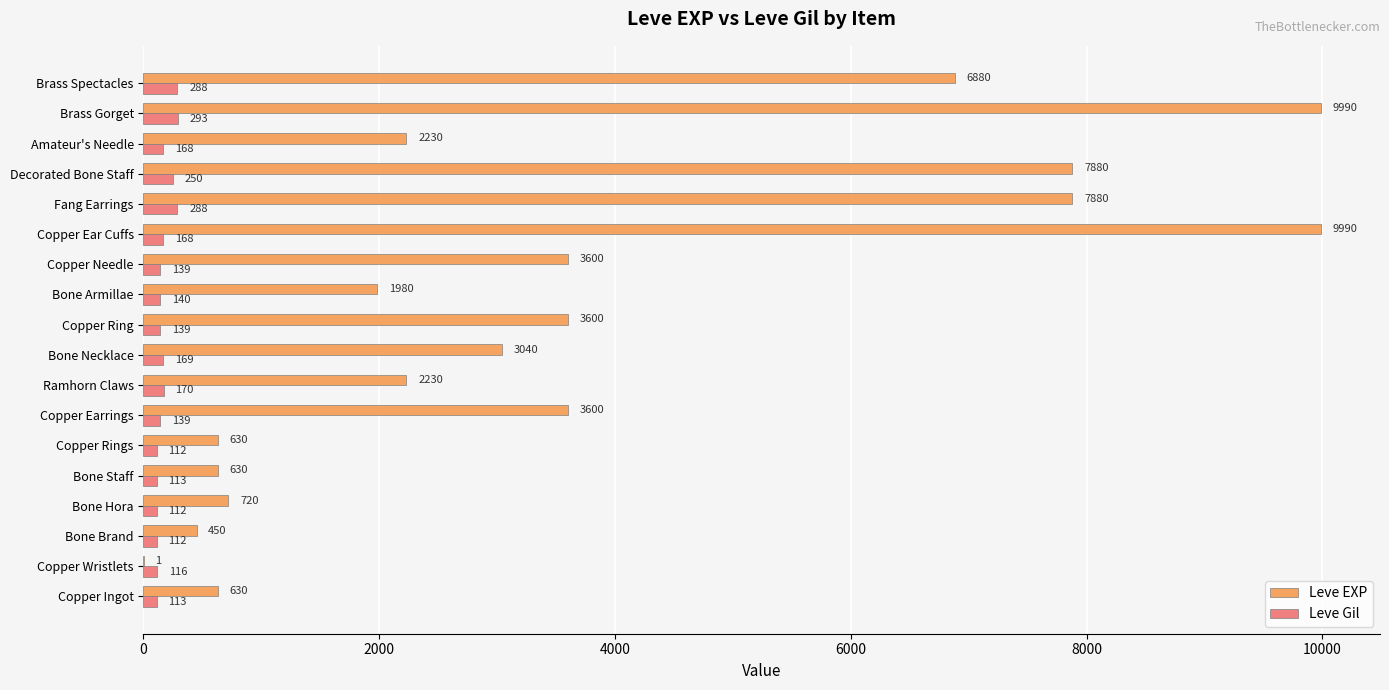

What is the sum of all Leve EXP values?

65961